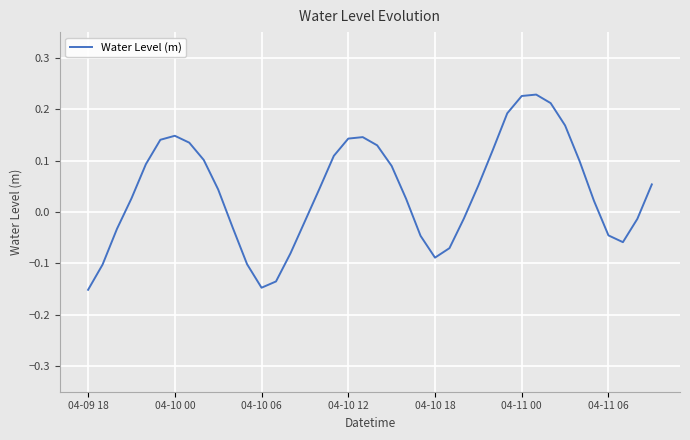

What is the difference between the maximum and minimum values?

0.4